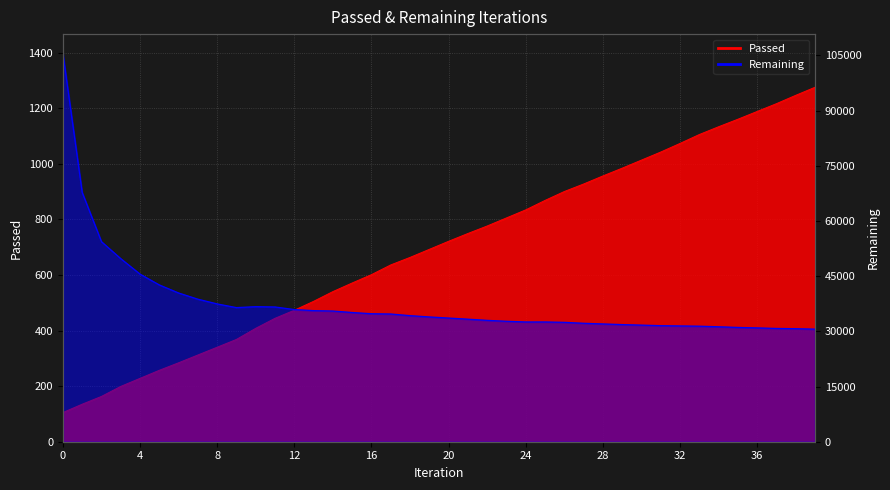

At which label is Remaining closest to 68056?

1